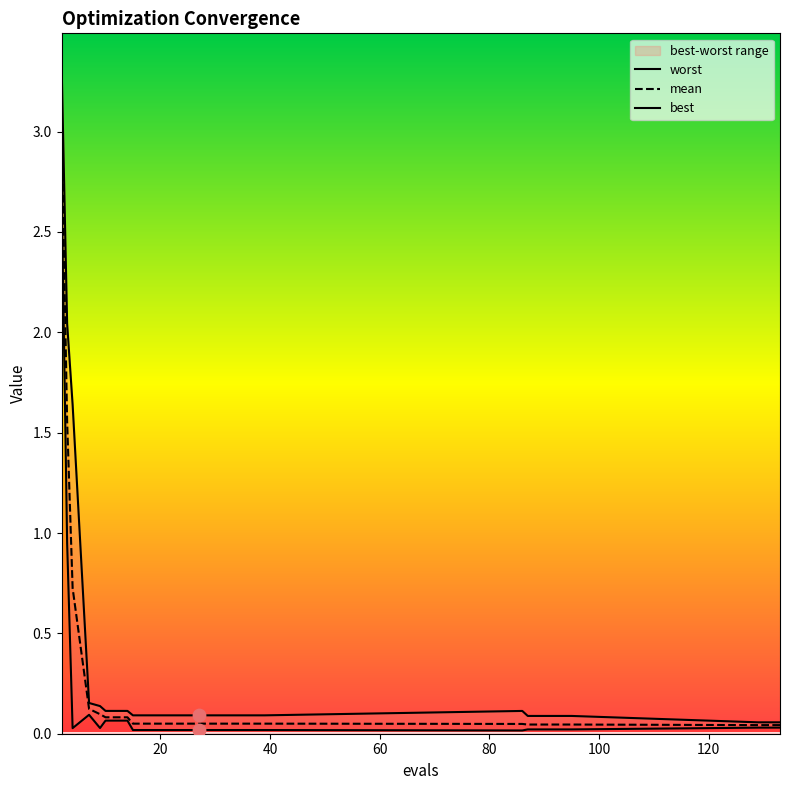

Which series has the largest total across all categories?

worst